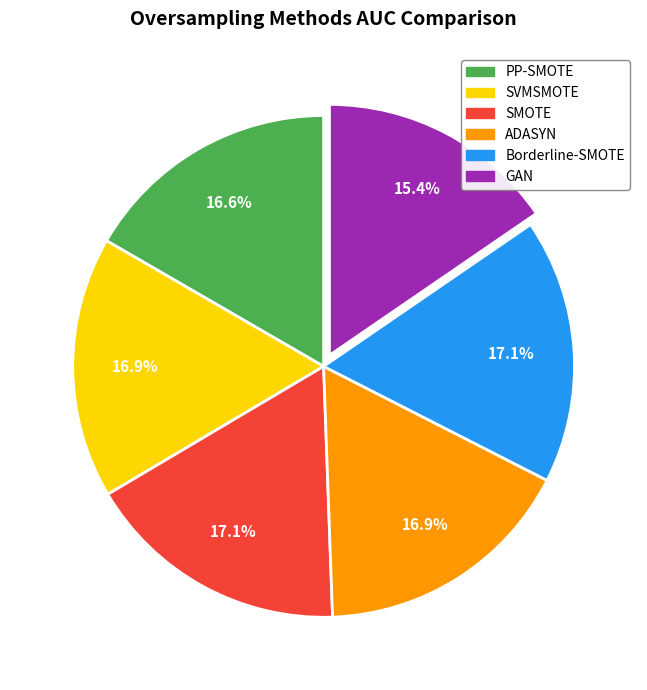

Which slice is the smallest?

GAN